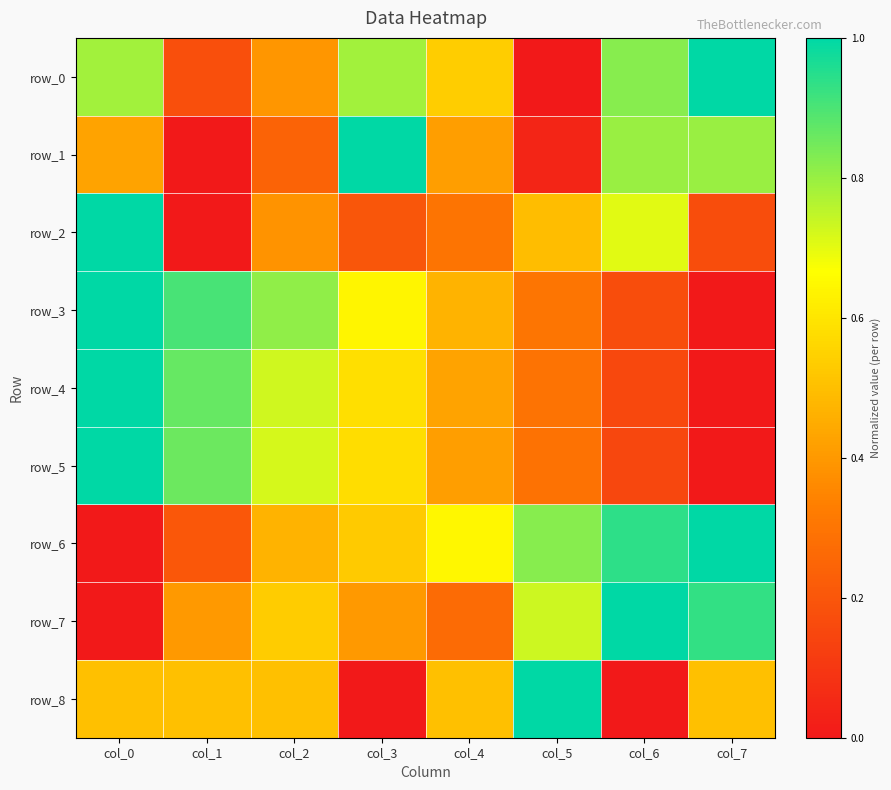

How many distinct data groups are displayed?

9